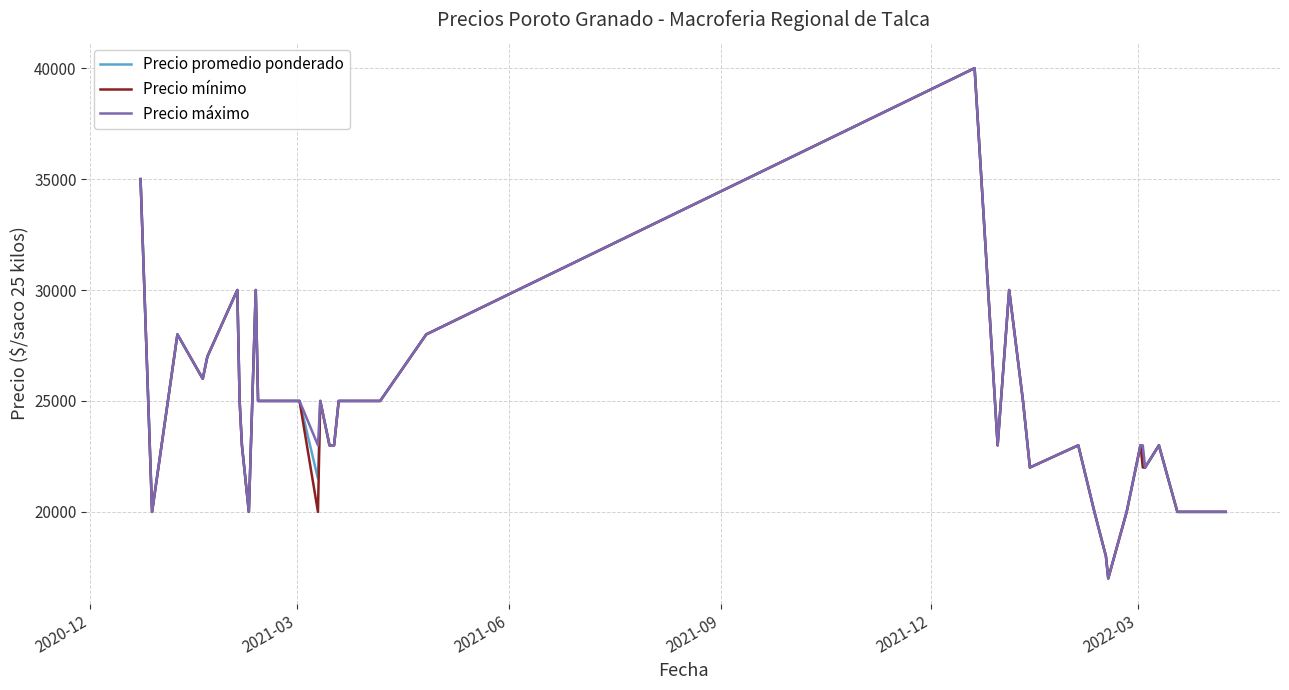

How many lines are shown in the chart?

3